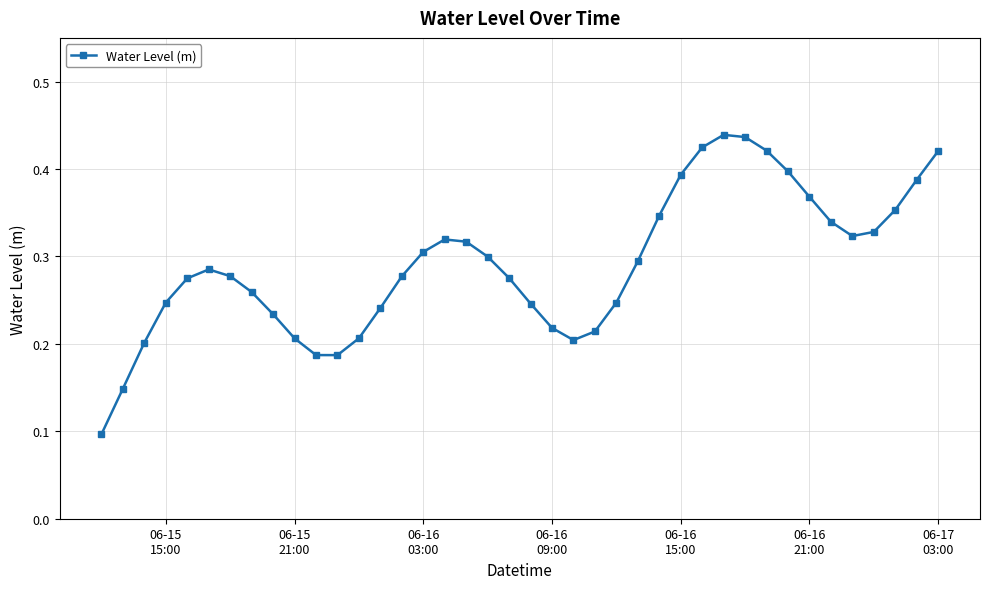

What is the sum of all values?

11.7